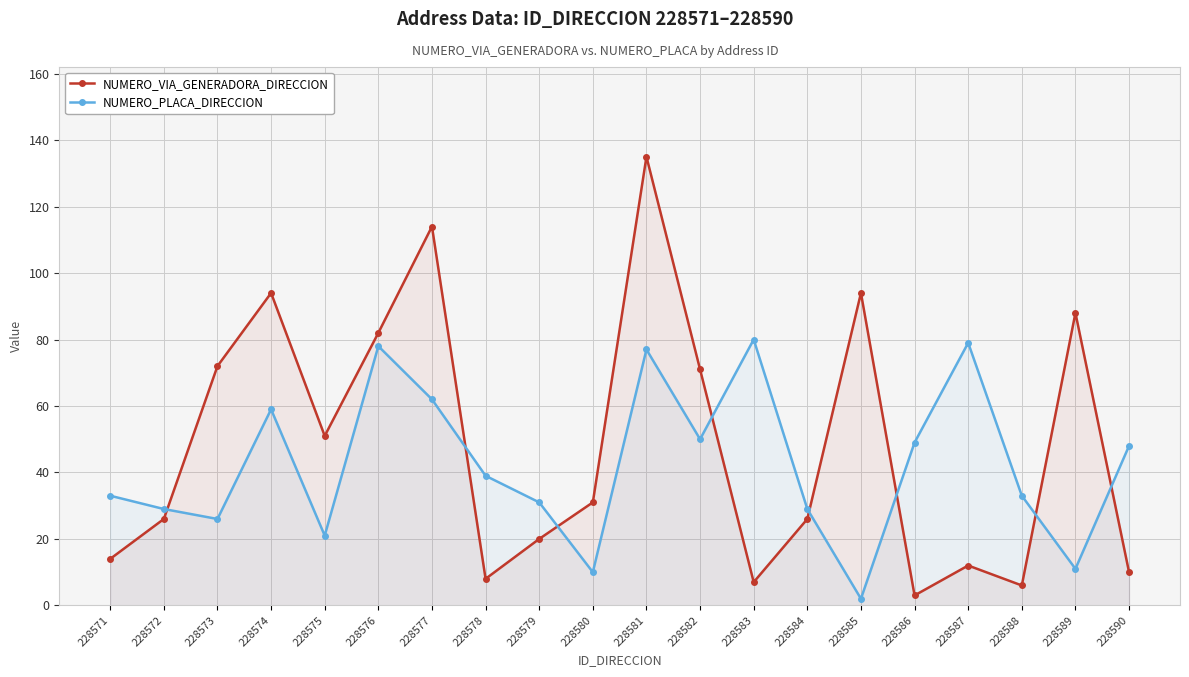

How many interior local peaks does the NUMERO_PLACA_DIRECCION series have?

5